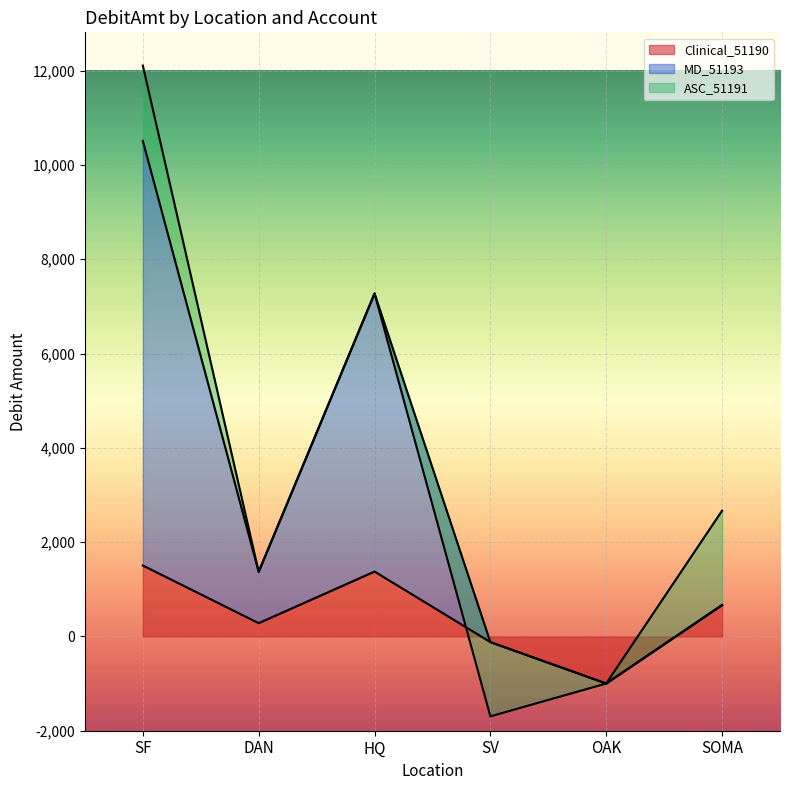

Where is the first local maximum for Clinical_51190?

HQ